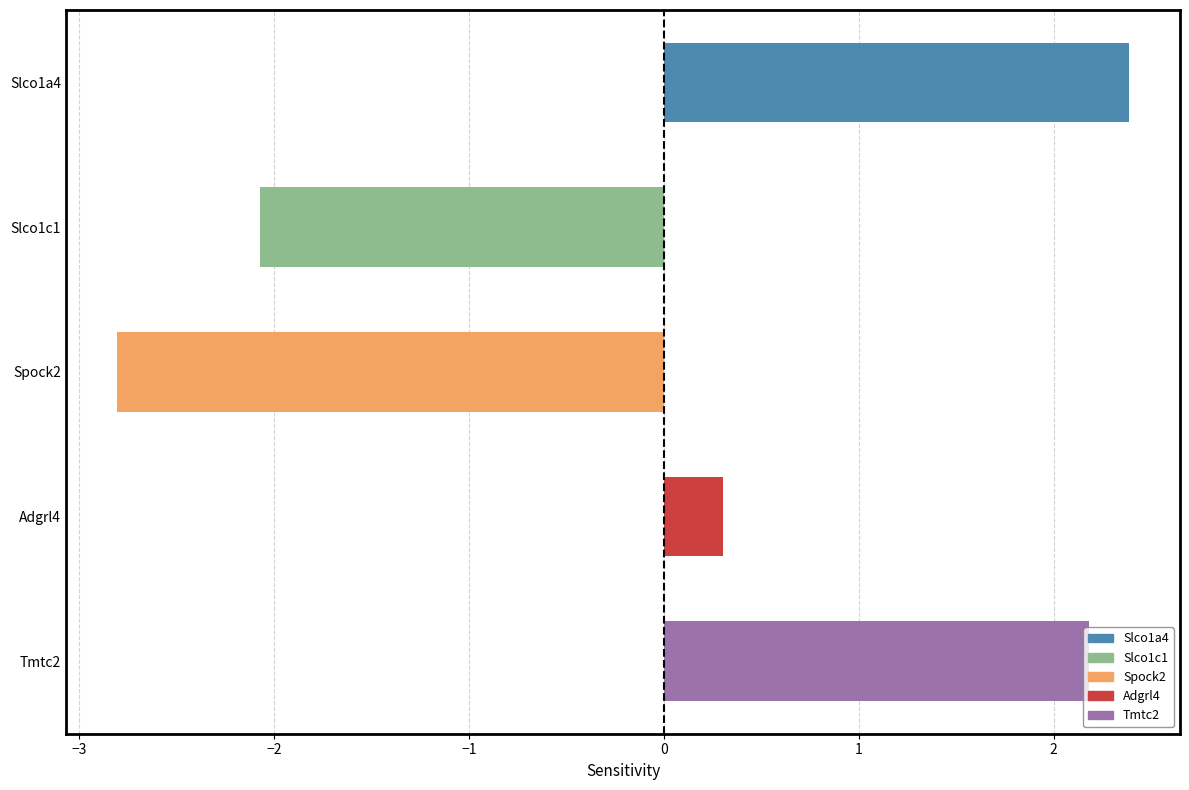

What is the greatest value displayed?

2.4